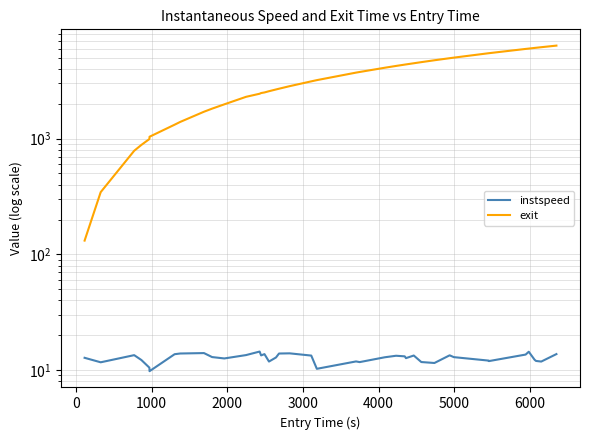

True or false: exit has more than 1 points higher than both neighbors.

False